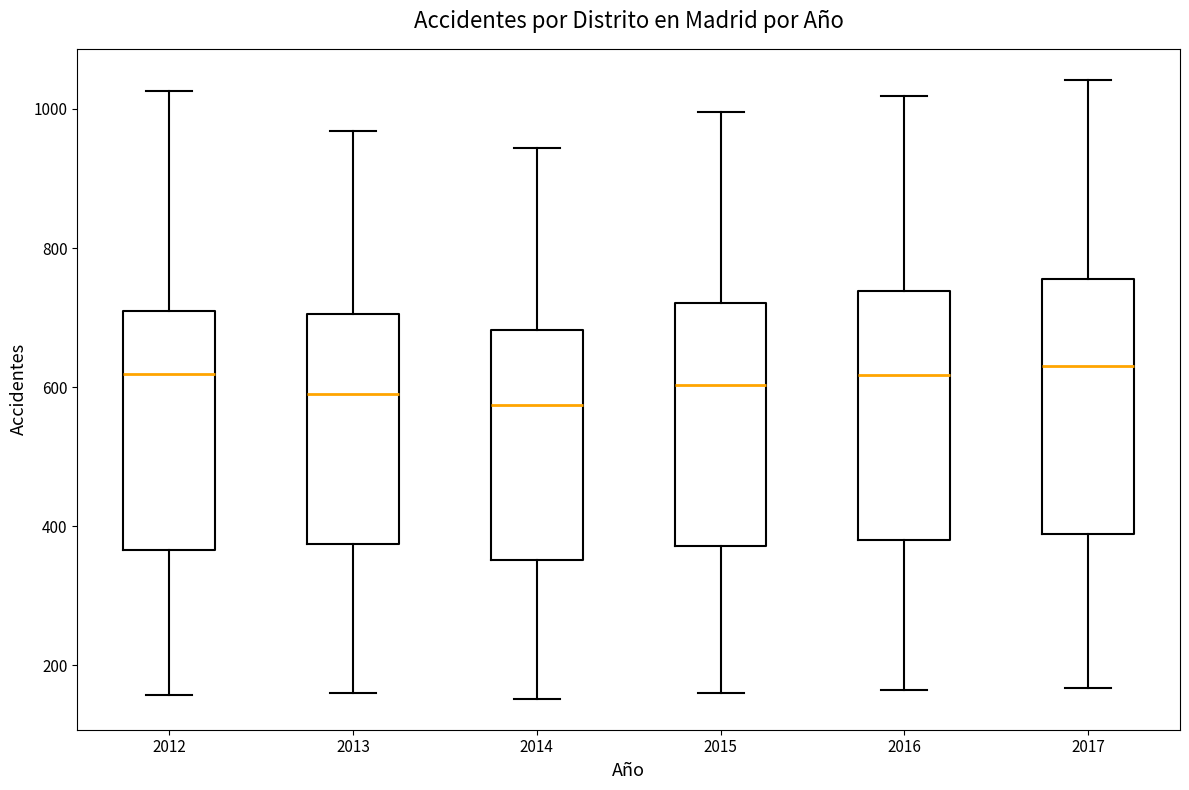

Where is the upper edge of the box at x = 2013 on the y-axis? The values are not printed on the chart, so give them approximately, as read against the axis.

700